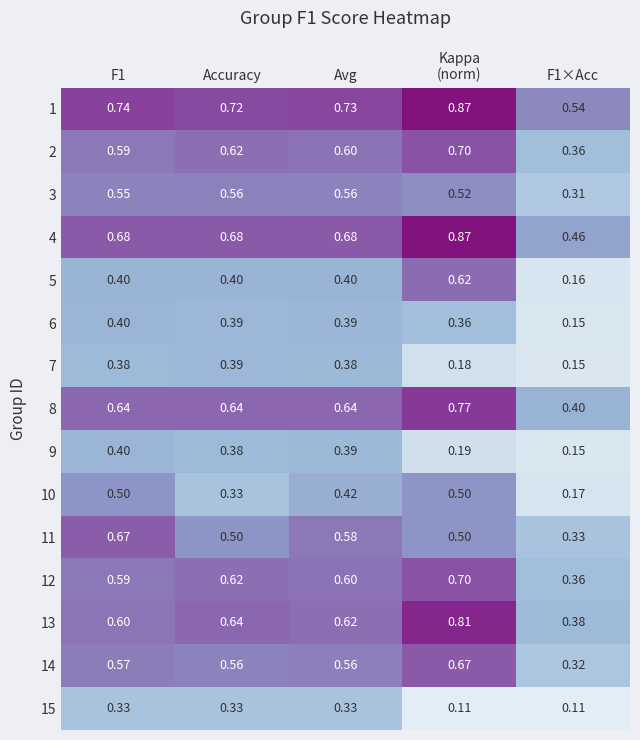

Is the value of 1 at F1 greater than the value of 4 at F1×Acc?

Yes